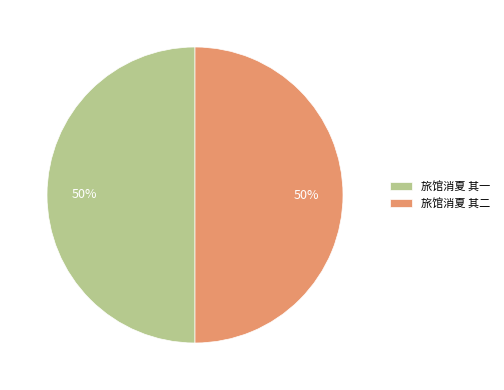

Is the sum of 旅馆消夏 其二 and 旅馆消夏 其一 greater than half?

Yes